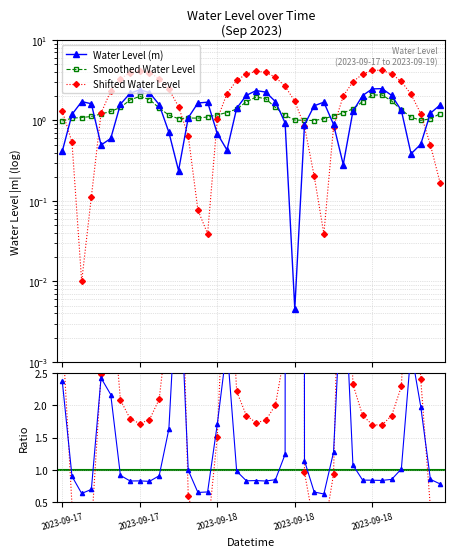

Is the value of Shifted Water Level at 2023-09-17 greater than the value of Shifted / |Water Level| at 19?

No